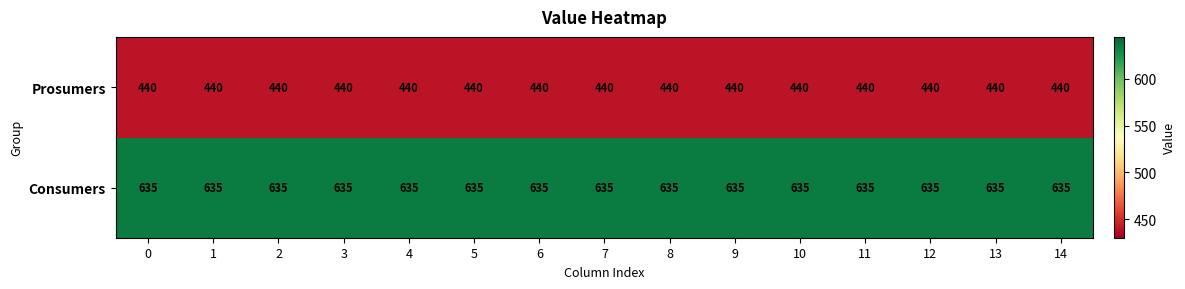

Which series has the largest total across all categories?

Consumers